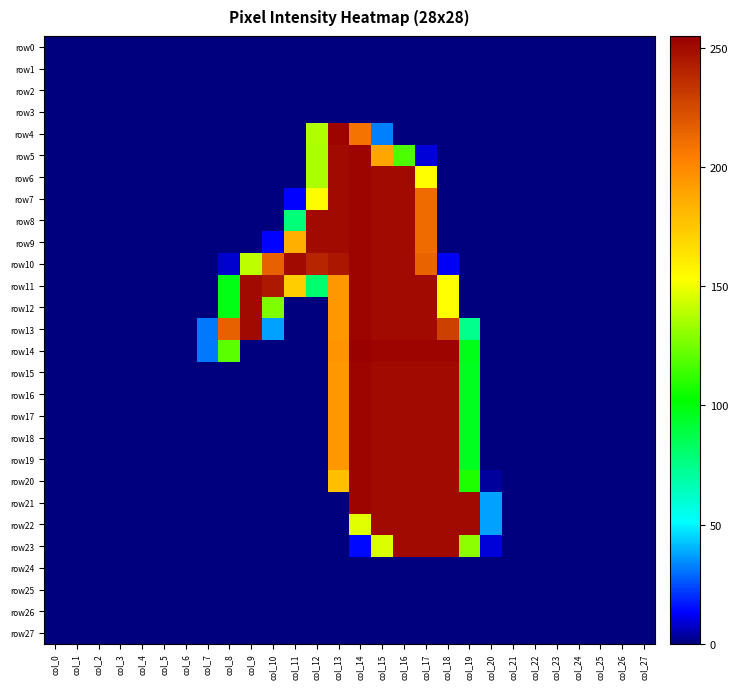

Rank the series at col_16 from highest to lowest value.

row14, row6, row7, row8, row9, row10, row11, row12, row13, row15, row16, row17, row18, row19, row20, row21, row22, row23, row5, row0, row1, row2, row3, row4, row24, row25, row26, row27